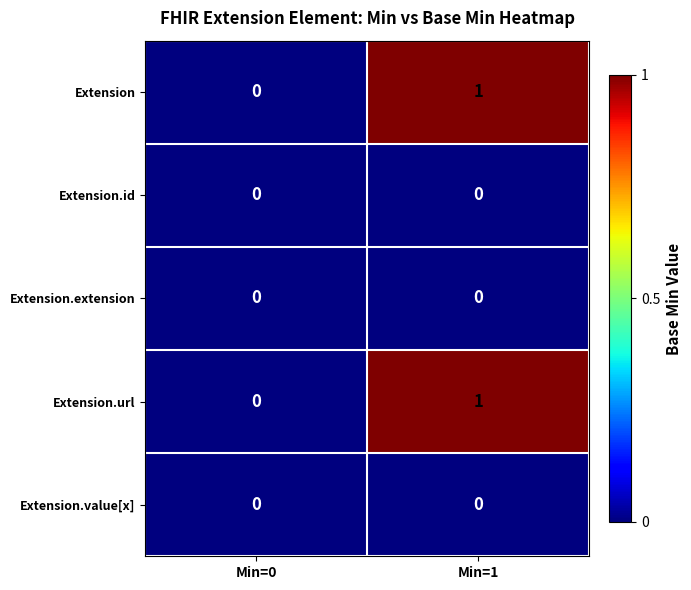

Reading left to right, list all the values displayed in this chart.

Extension: Min=0=0	Min=1=1
Extension.id: Min=0=0	Min=1=0
Extension.extension: Min=0=0	Min=1=0
Extension.url: Min=0=0	Min=1=1
Extension.value[x]: Min=0=0	Min=1=0